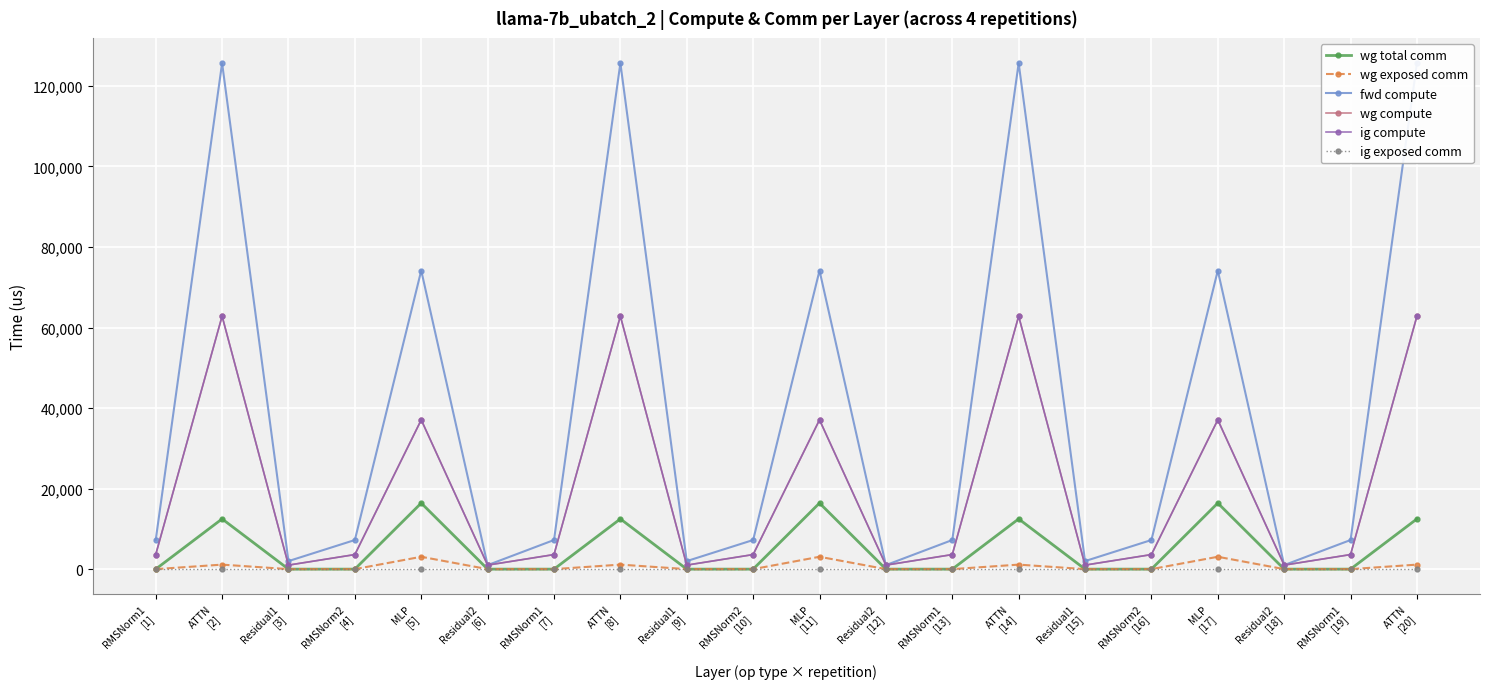

What is the average value of the wg total comm series?

4955.6